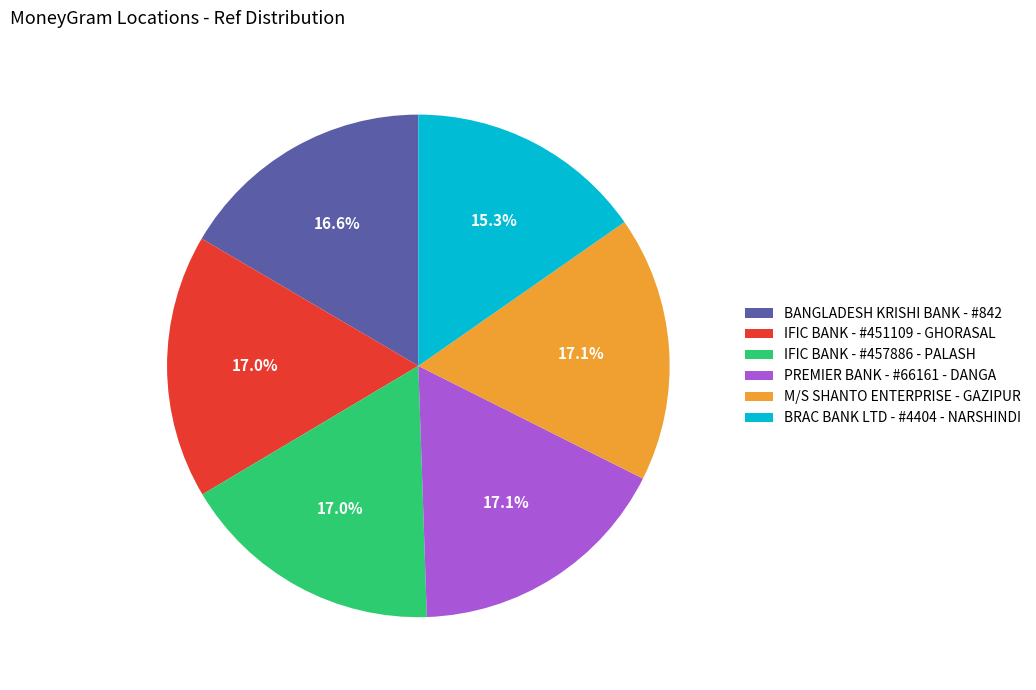

To the nearest percent, what is the average slice percentage?

17%